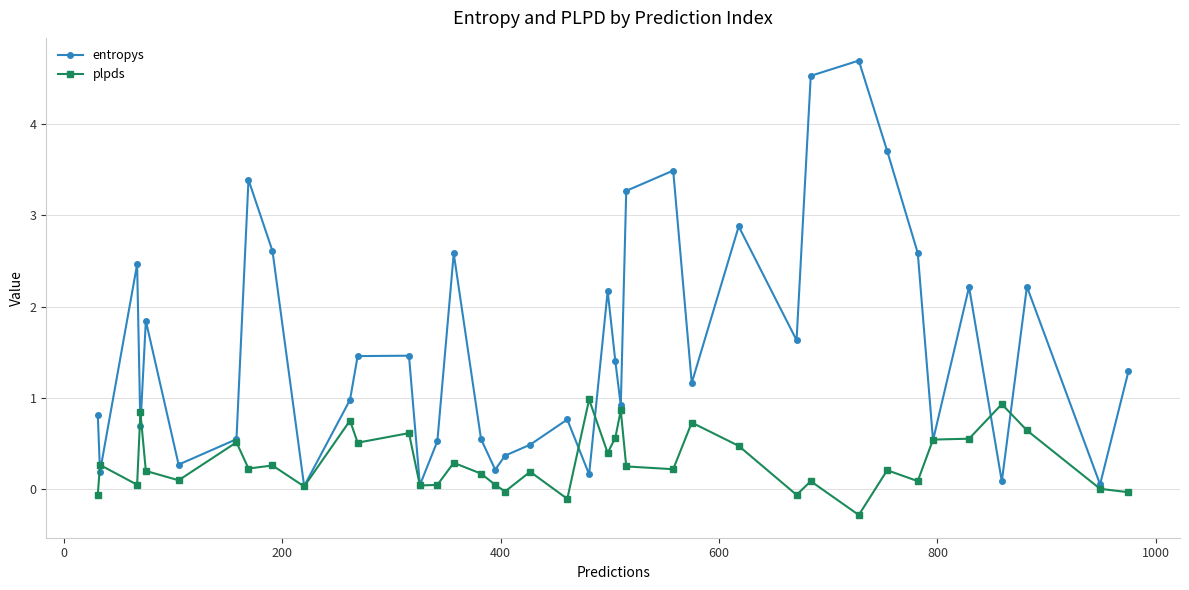

What is the sum of all entropys values?

61.3